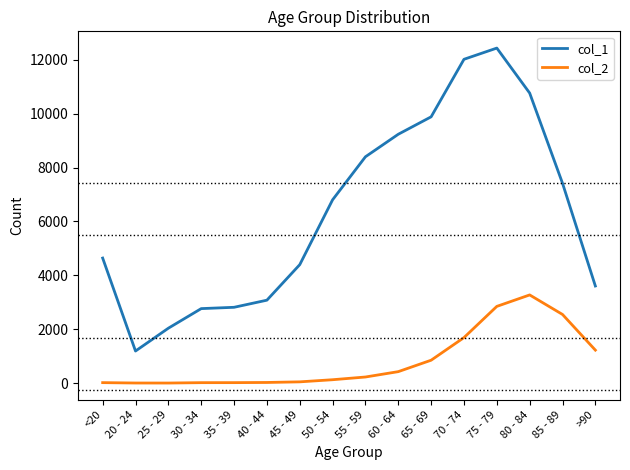

True or false: col_2 and col_1 cross at least once.

False